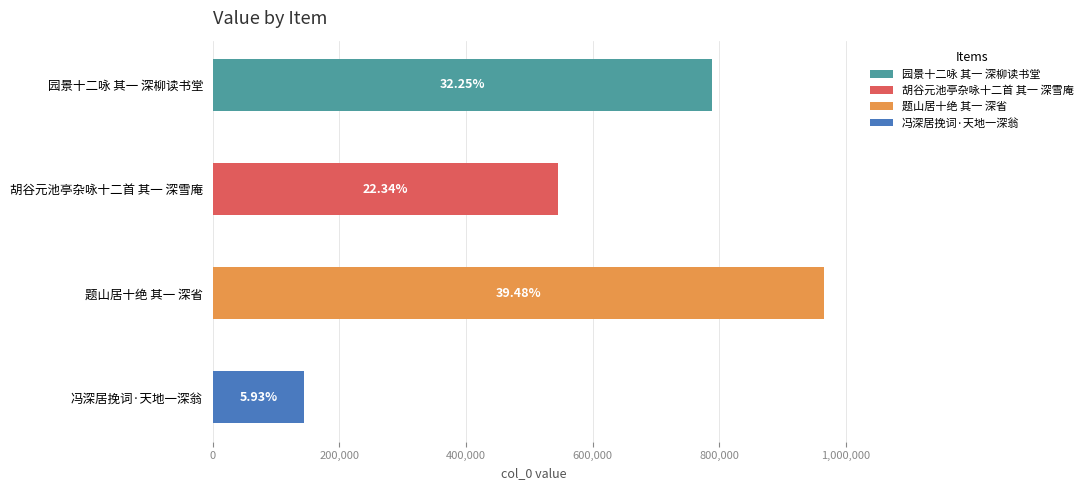

The chart shows a value of 144912 at 冯深居挽词·天地一深翁. True or false?

True